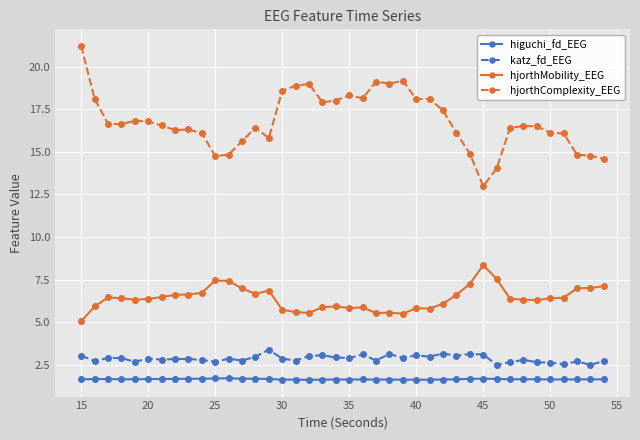

What is the difference between the maximum and minimum values in the katz_fd_EEG series?

0.9